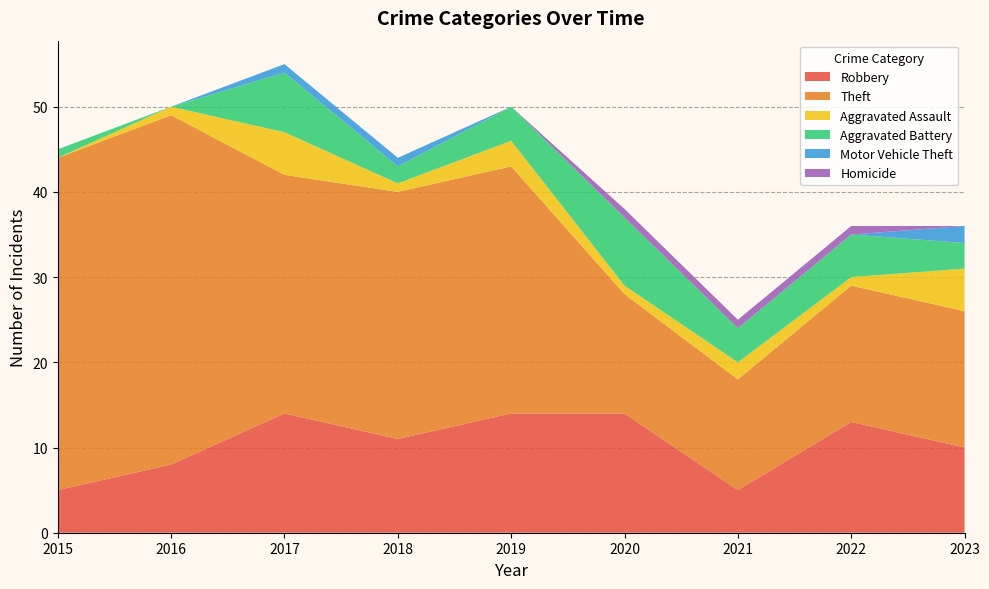

Reading left to right, extract all data points from this chart.

Robbery: 5	8	14	11	14	14	5	13	10
Theft: 39	41	28	29	29	14	13	16	16
Aggravated Assault: 0	1	5	1	3	1	2	1	5
Aggravated Battery: 1	0	7	2	4	8	4	5	3
Motor Vehicle Theft: 0	0	1	1	0	0	0	0	2
Homicide: 0	0	0	0	0	1	1	1	0